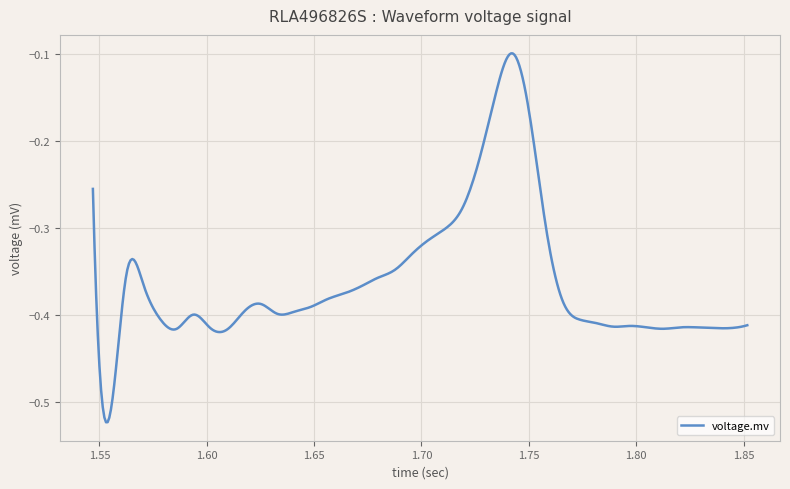

What is the difference between the maximum and minimum values?

0.4